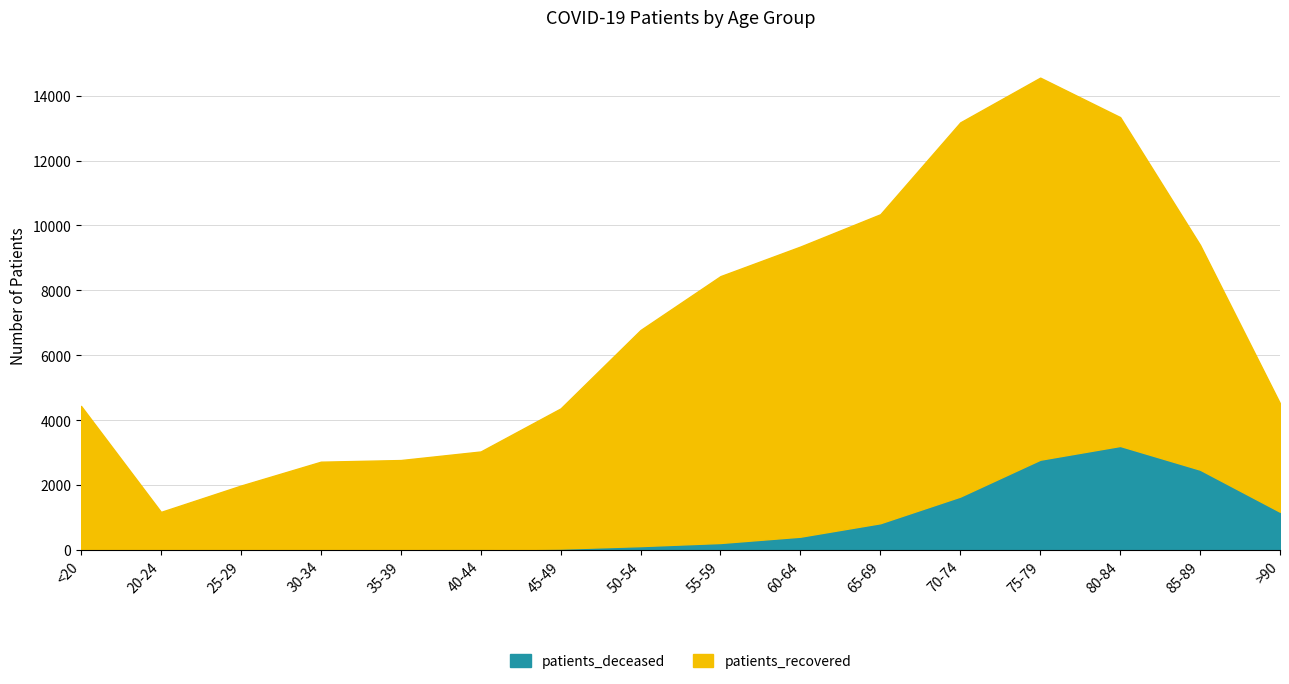

True or false: patients_recovered and patients_deceased cross at least once.

False